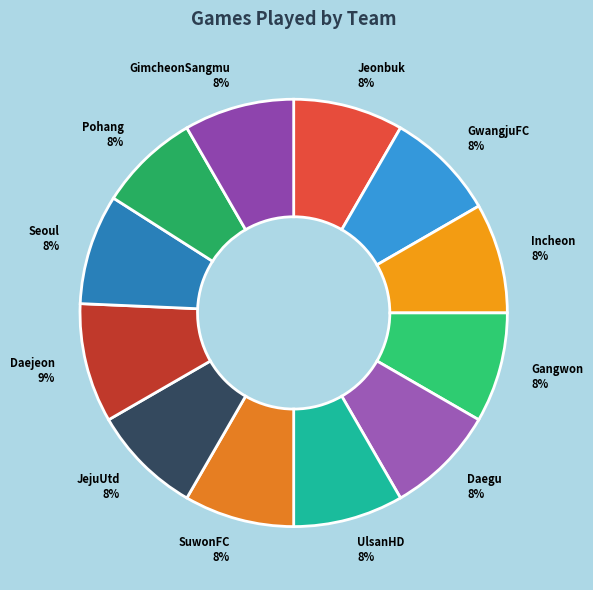

Which slice is the largest?

Daejeon